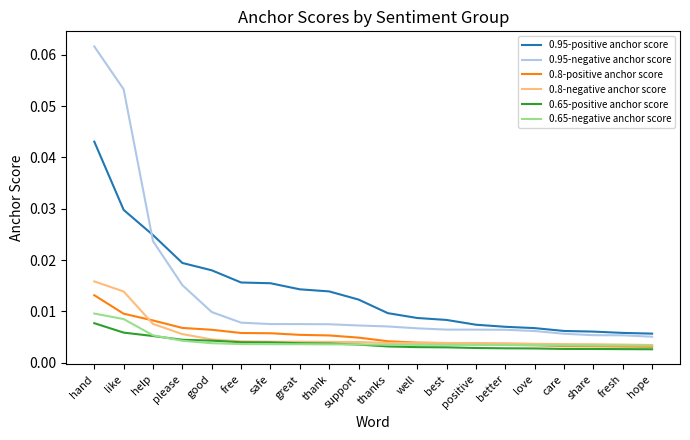

Is the value of 0.95-negative anchor score at great greater than the value of 0.8-negative anchor score at free?

Yes